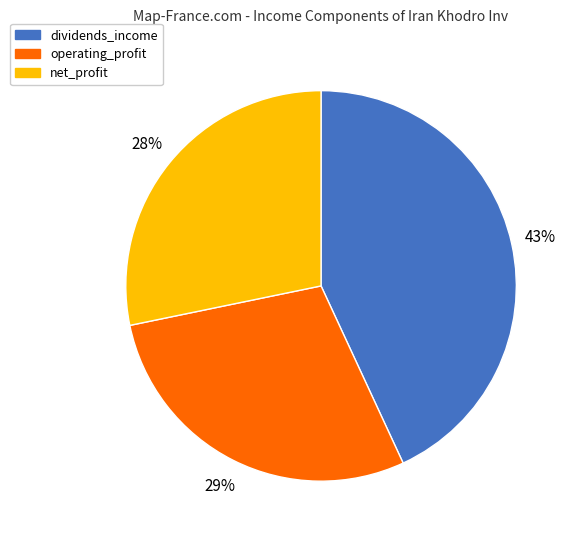

Combined, do dividends_income and net_profit account for over 50%?

Yes